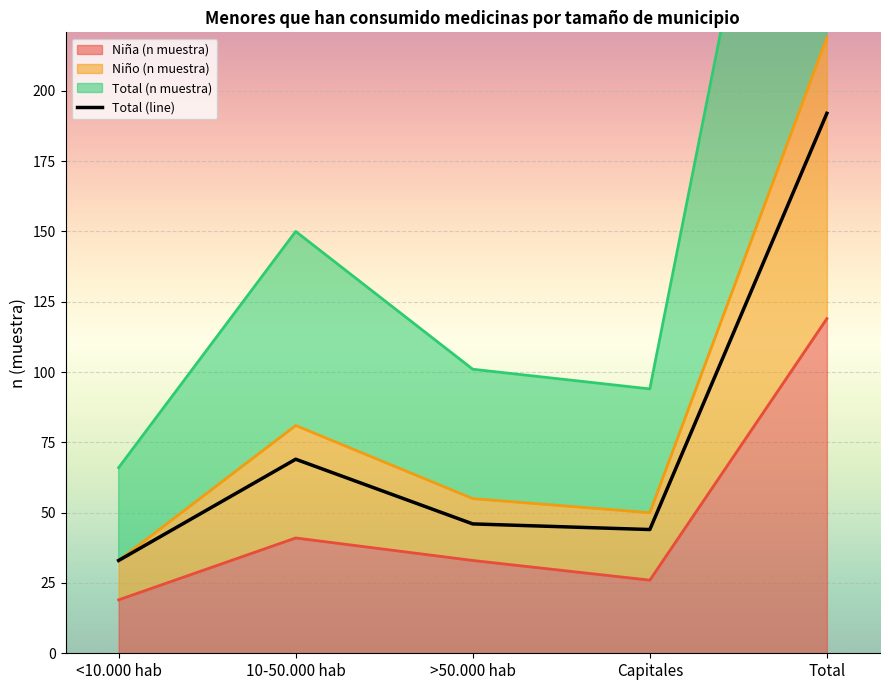

What is the sum of the values at 10-50.000 hab and >50.000 hab?

115